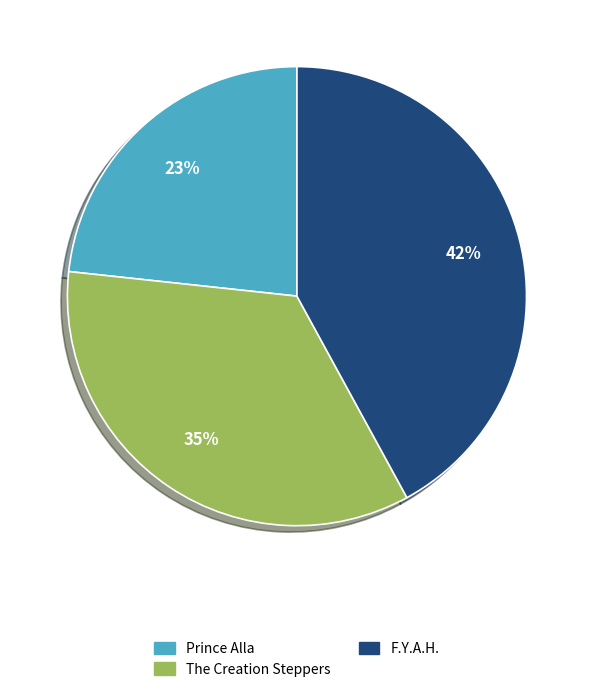

Which slice is the smallest?

Prince Alla